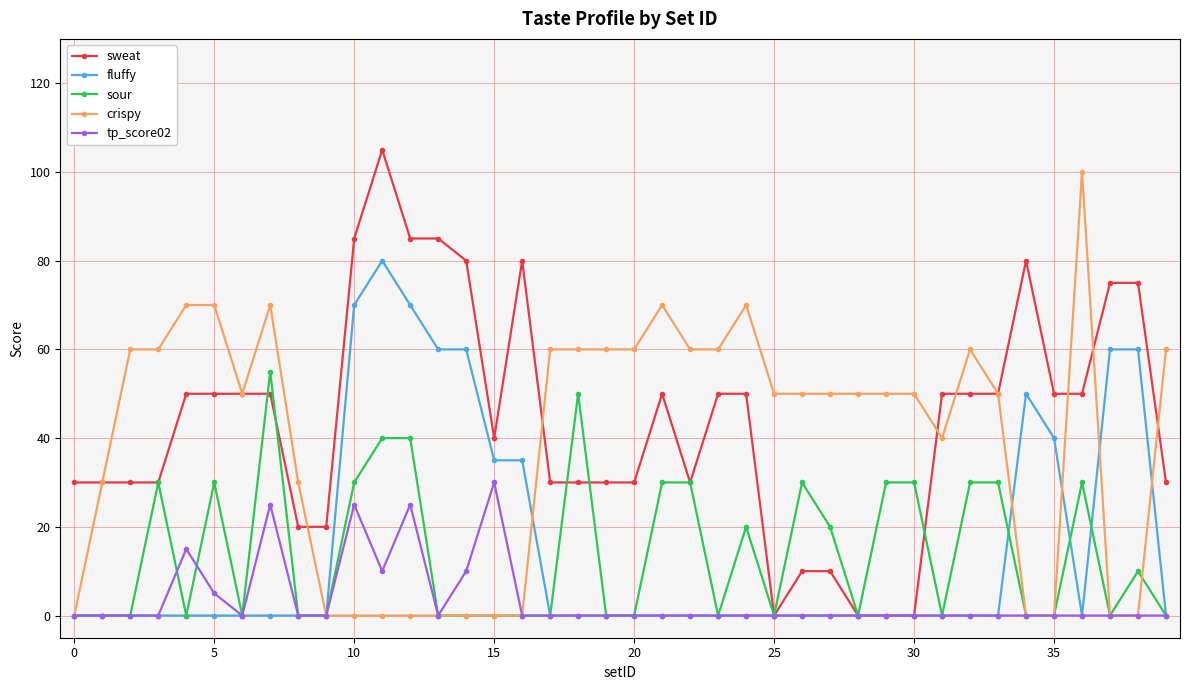

True or false: fluffy has more than 0 interior local peaks.

True